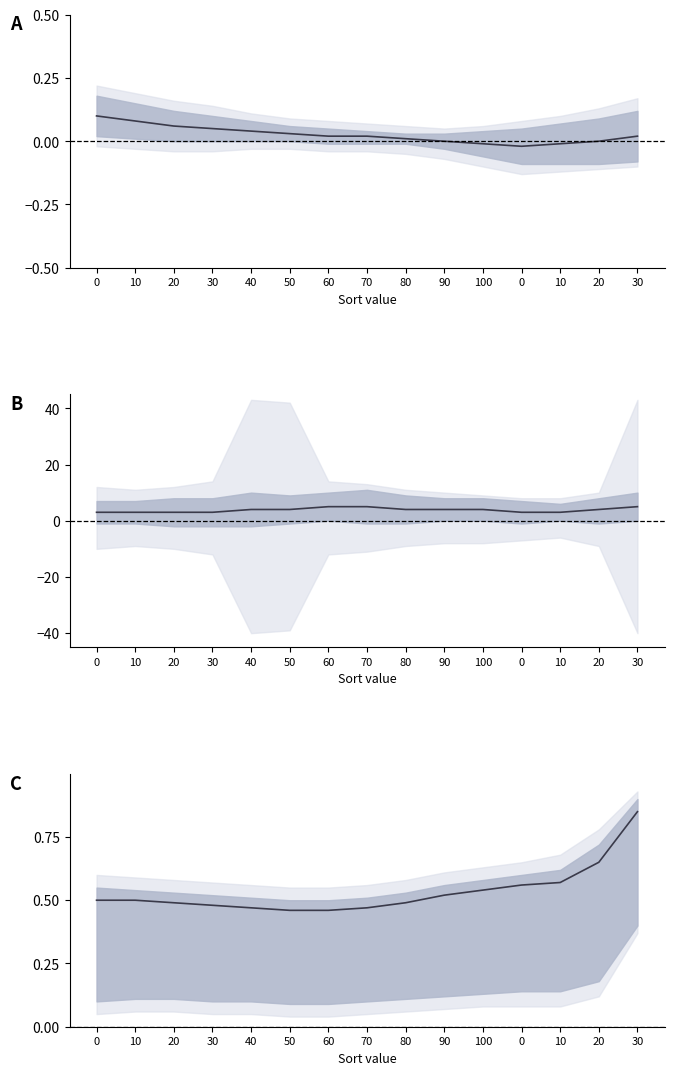

True or false: the data has more than 0 interior local peaks.

False